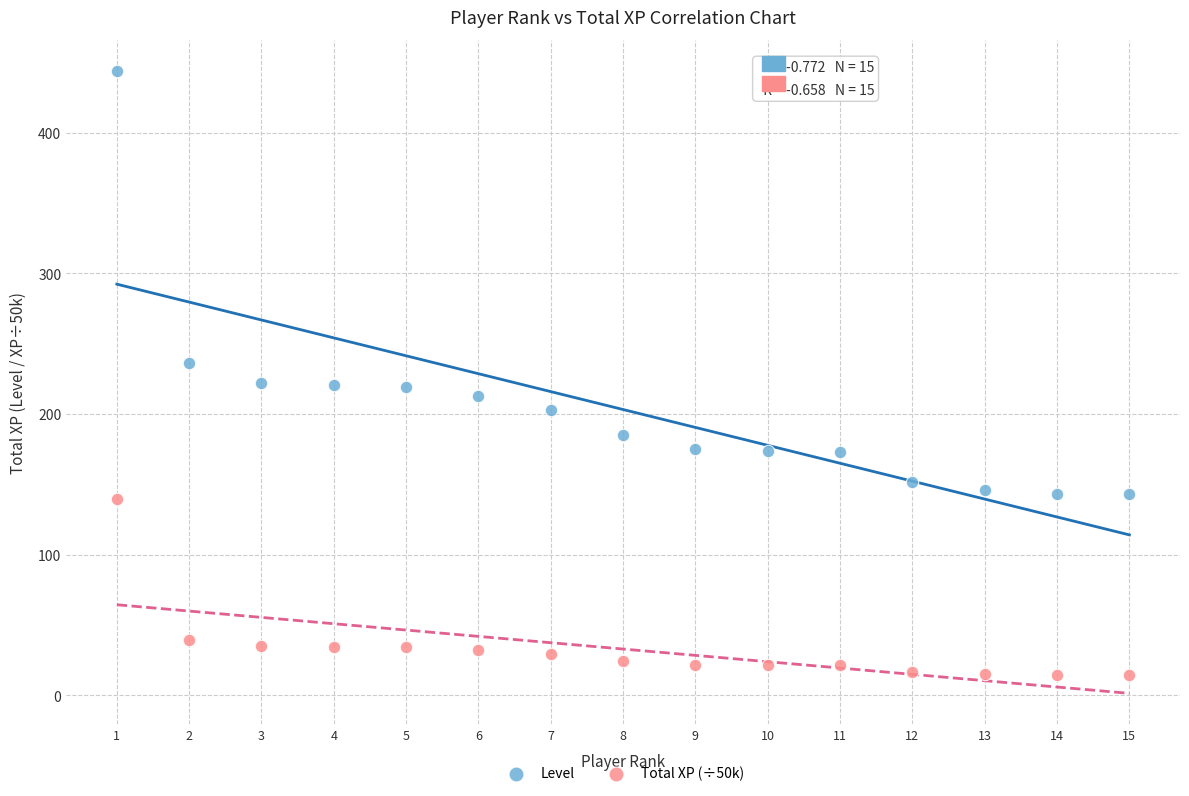

Which series contains the lowest Y value?

Total XP (÷50k)